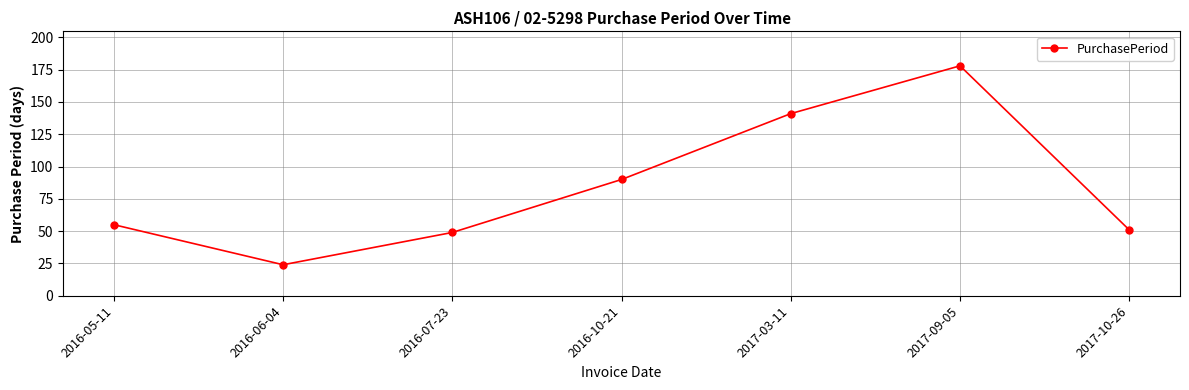

What is the greatest value displayed?

178